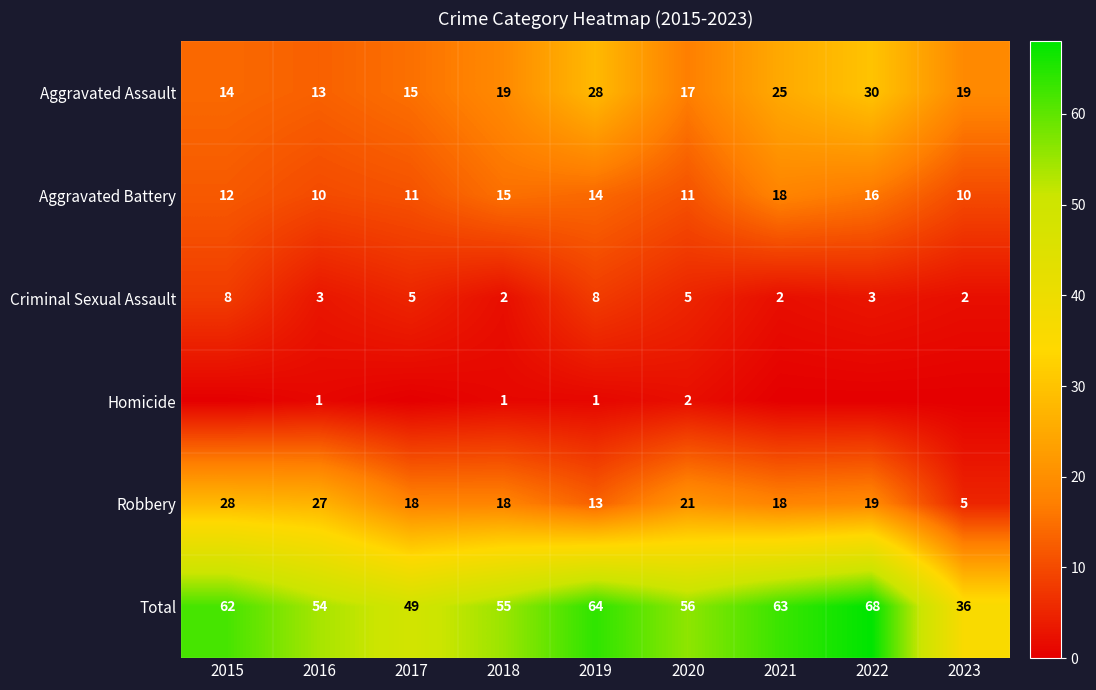

At how many categories does at least one series exceed 5?

9